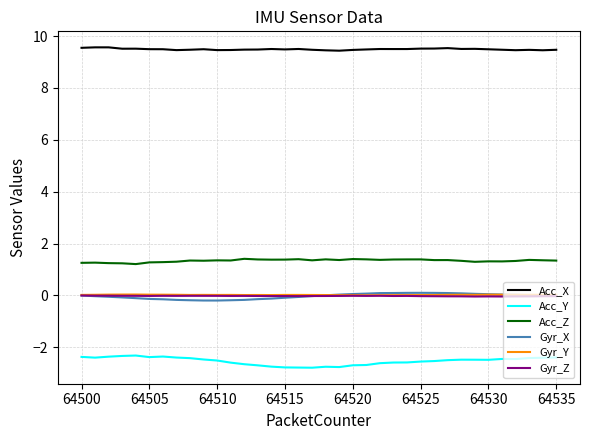

True or false: Gyr_Y and Acc_Z intersect in this chart.

False